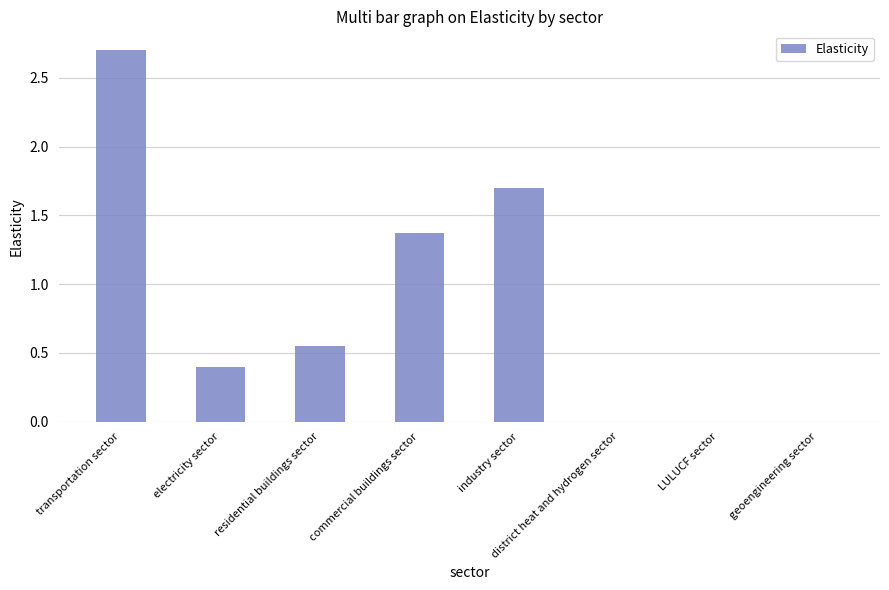

Which has a higher value, industry sector or commercial buildings sector?

industry sector